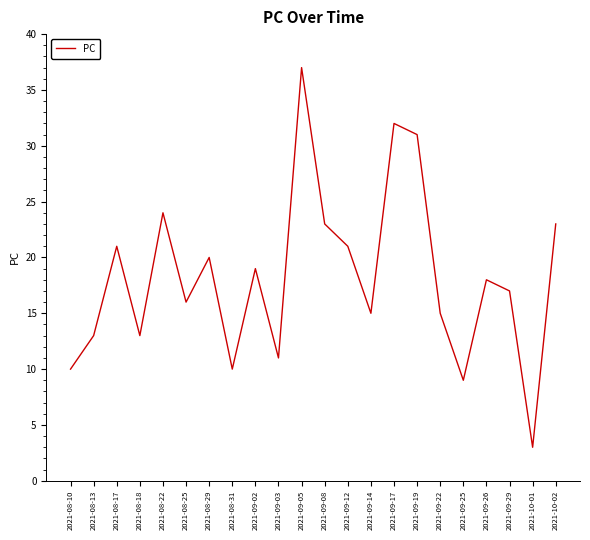

Where does the data first go above 18?

2021-08-17